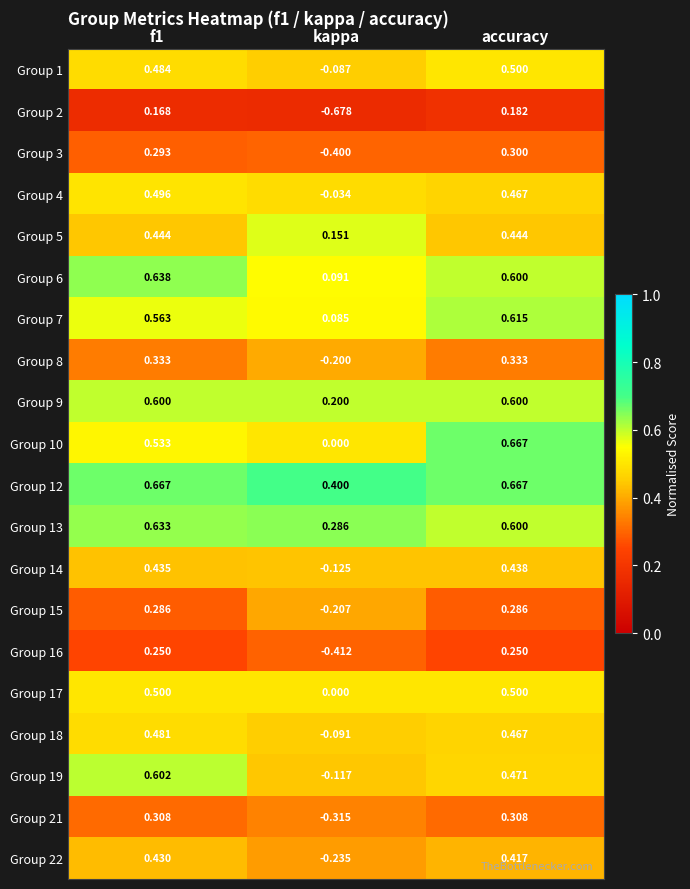

At which label does Group 12 reach its minimum?

kappa